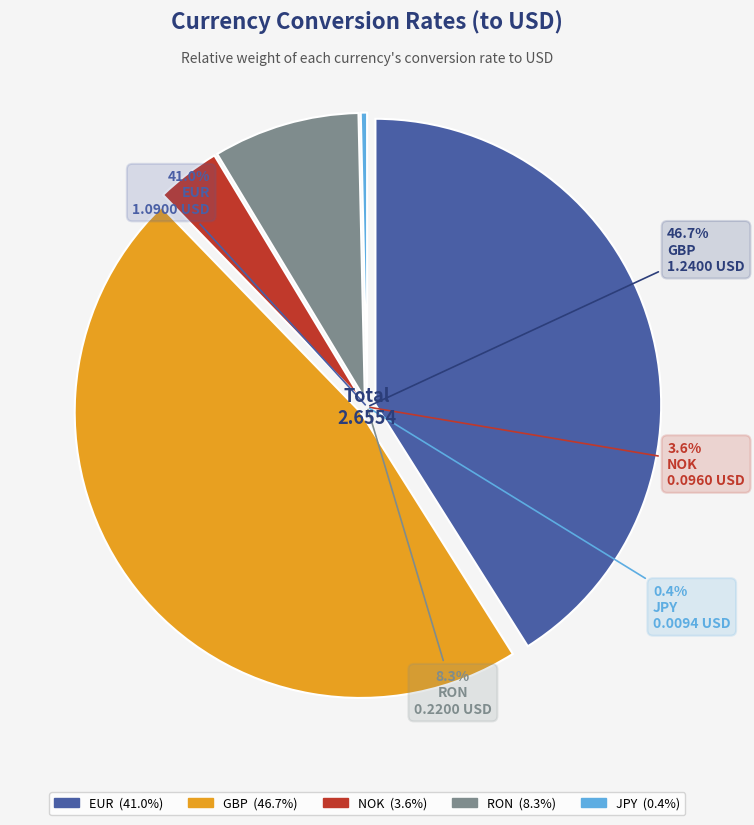

What percentage is the EUR slice, to the nearest percent?

41%